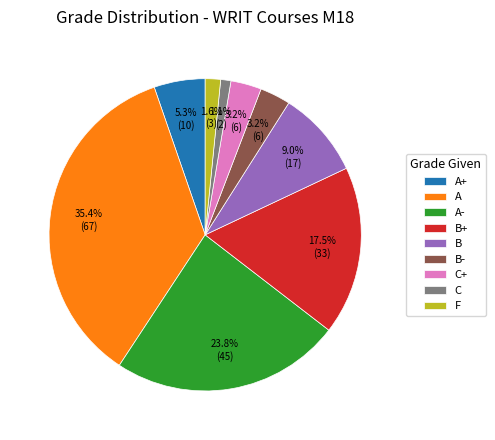

Is there a majority slice in this chart?

No